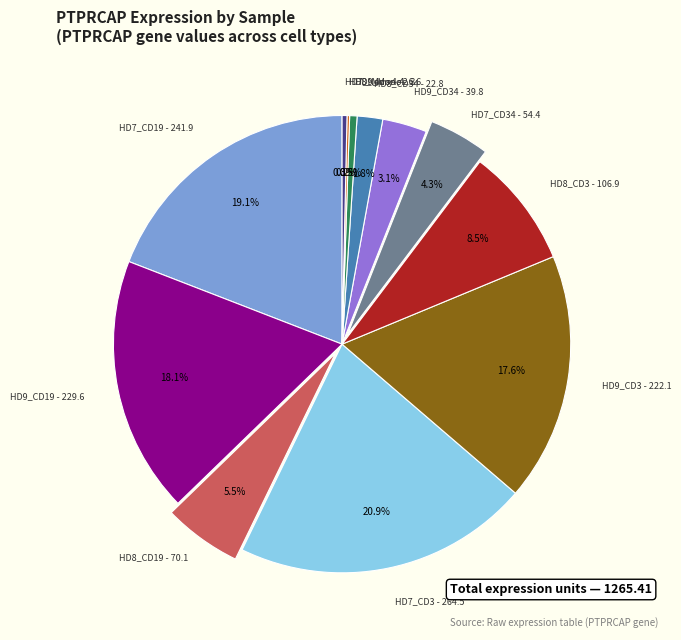

To the nearest percent, what is the average slice percentage?

8%